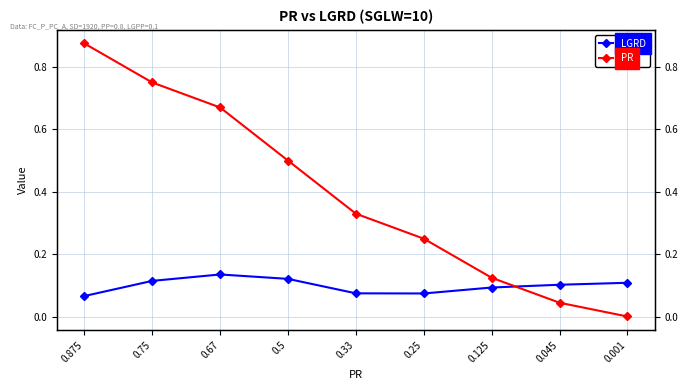

How many lines are shown in the chart?

2